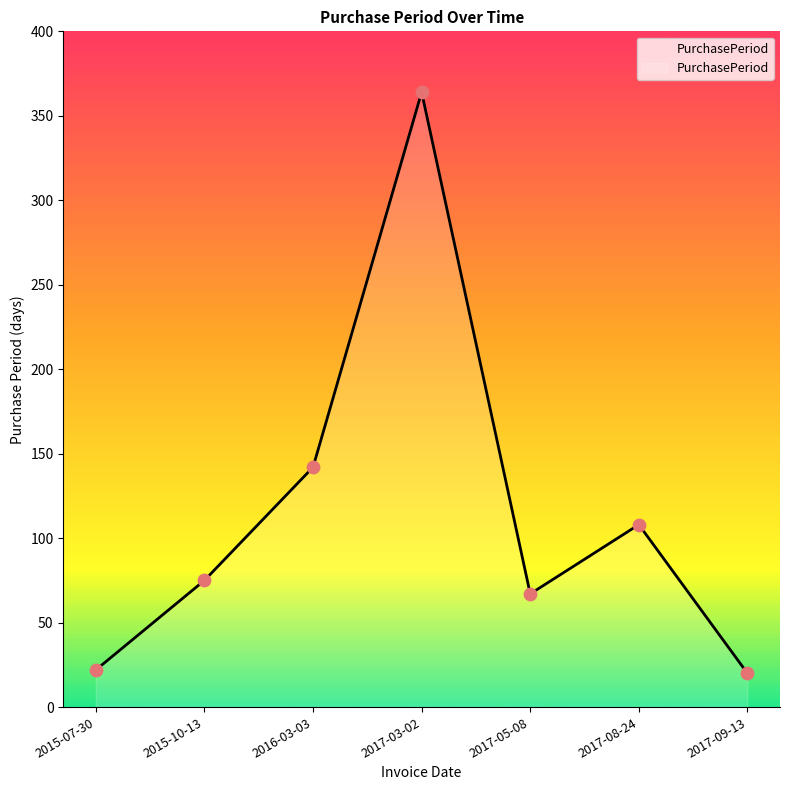

What is the change in value from 2015-07-30 to 2017-05-08?

+45